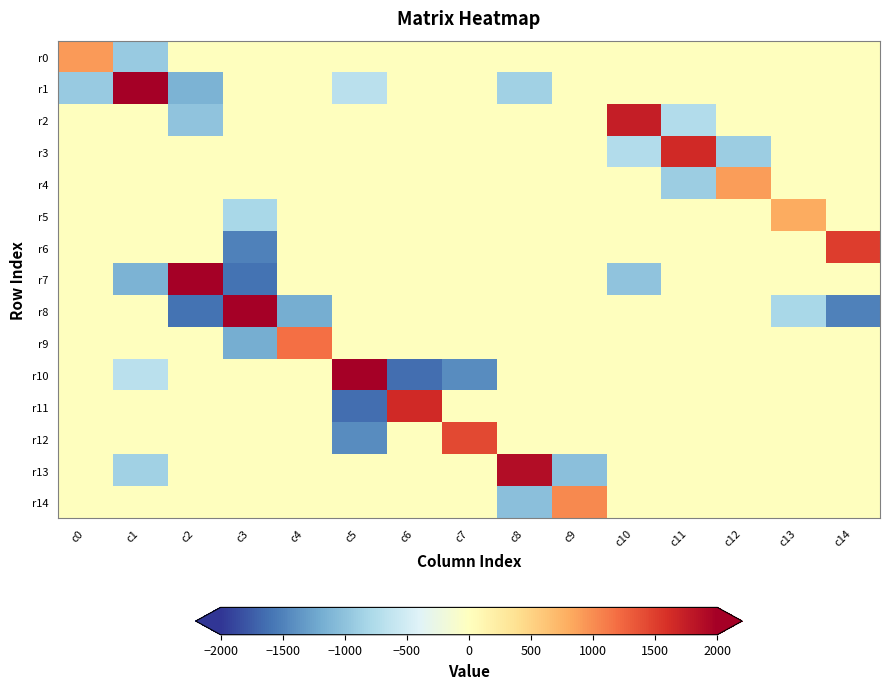

Which has a higher value, c11 or c9?

c11